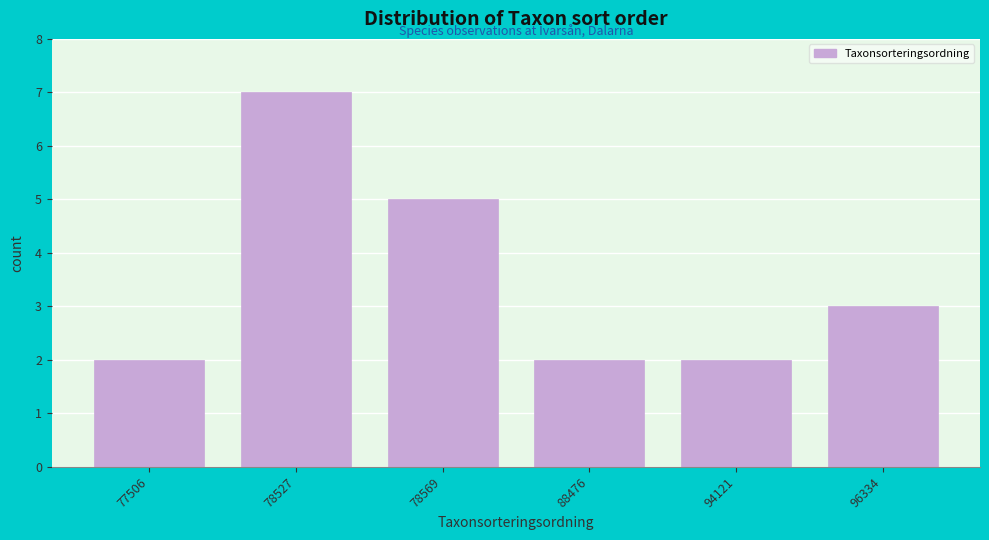

Reading left to right, transcribe all the data shown in this chart.

77506=2	78527=7	78569=5	88476=2	94121=2	96334=3